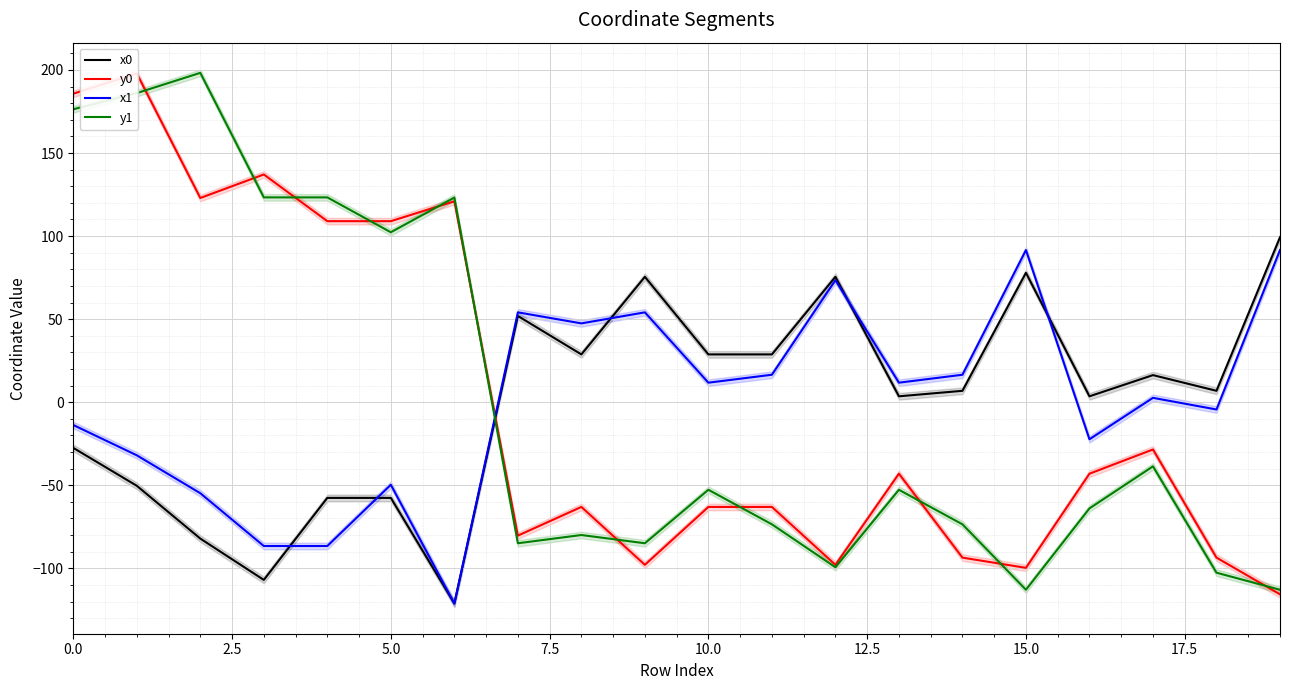

True or false: x1 has a value of 91.6 at 15.0.

True